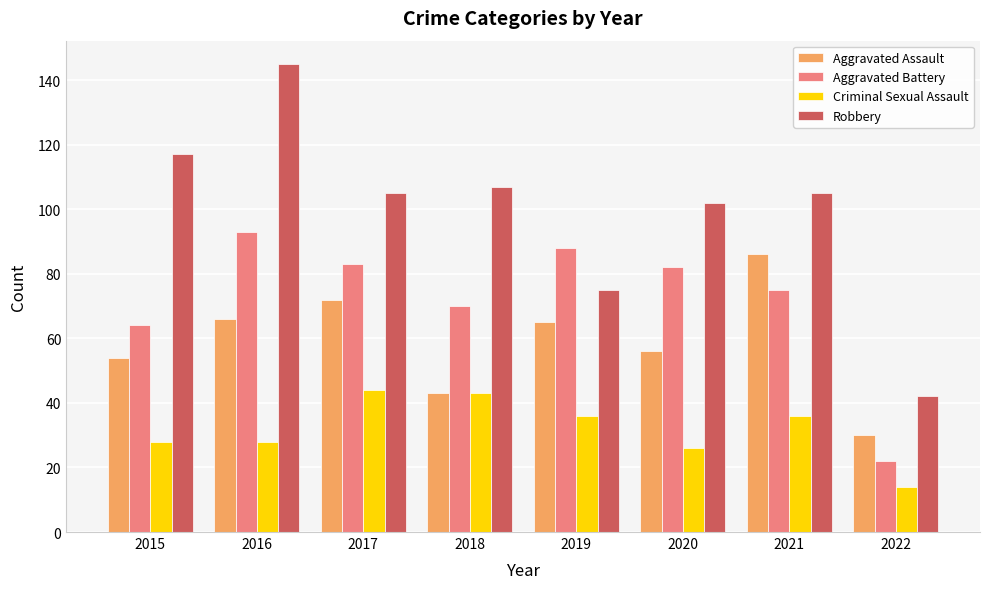

Is the value of Criminal Sexual Assault at 2016 greater than the value of Robbery at 2019?

No